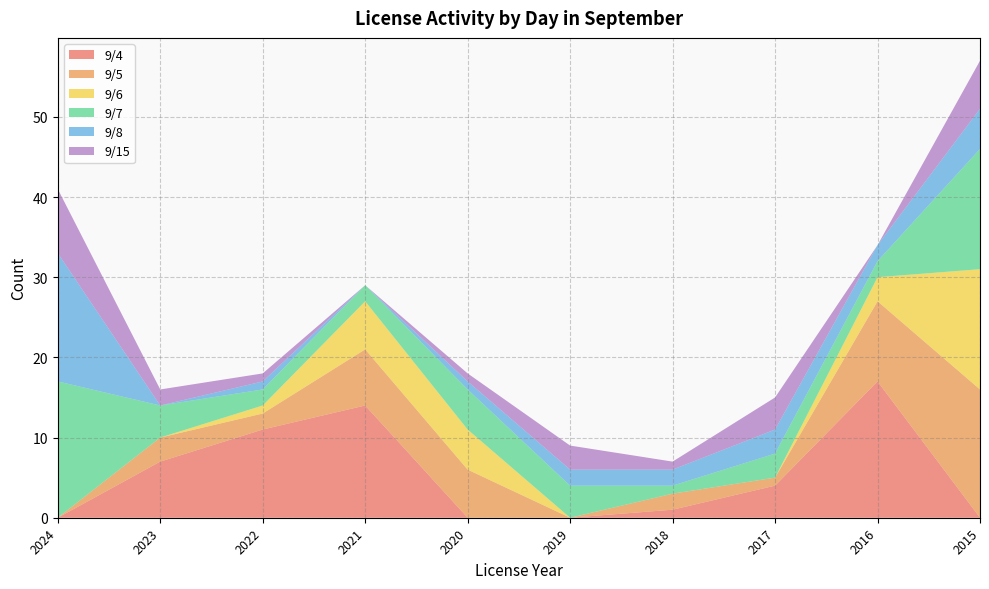

Reading right to left, extract all data points from this chart.

9/4: 2015=0	2016=17	2017=4	2018=1	2019=0	2020=0	2021=14	2022=11	2023=7	2024=0
9/5: 2015=16	2016=10	2017=1	2018=2	2019=0	2020=6	2021=7	2022=2	2023=3	2024=0
9/6: 2015=15	2016=3	2017=0	2018=0	2019=0	2020=5	2021=6	2022=1	2023=0	2024=0
9/7: 2015=15	2016=2	2017=3	2018=1	2019=4	2020=5	2021=2	2022=2	2023=4	2024=17
9/8: 2015=5	2016=2	2017=3	2018=2	2019=2	2020=1	2021=0	2022=1	2023=0	2024=16
9/15: 2015=6	2016=0	2017=4	2018=1	2019=3	2020=1	2021=0	2022=1	2023=2	2024=8